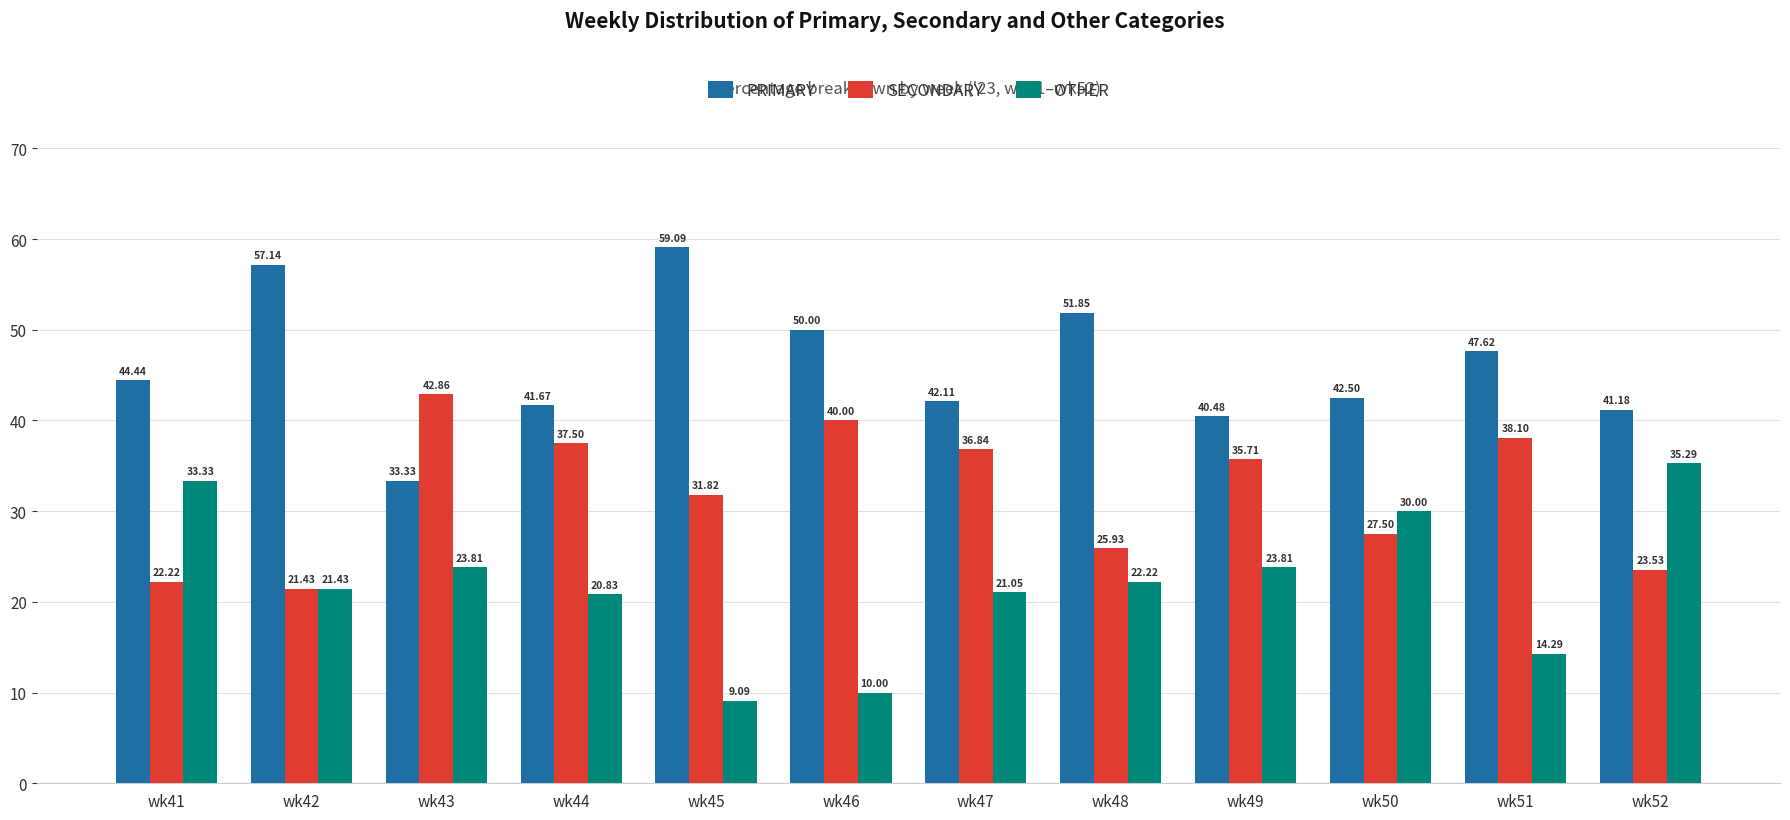

What is the minimum value shown in the chart?

9.1